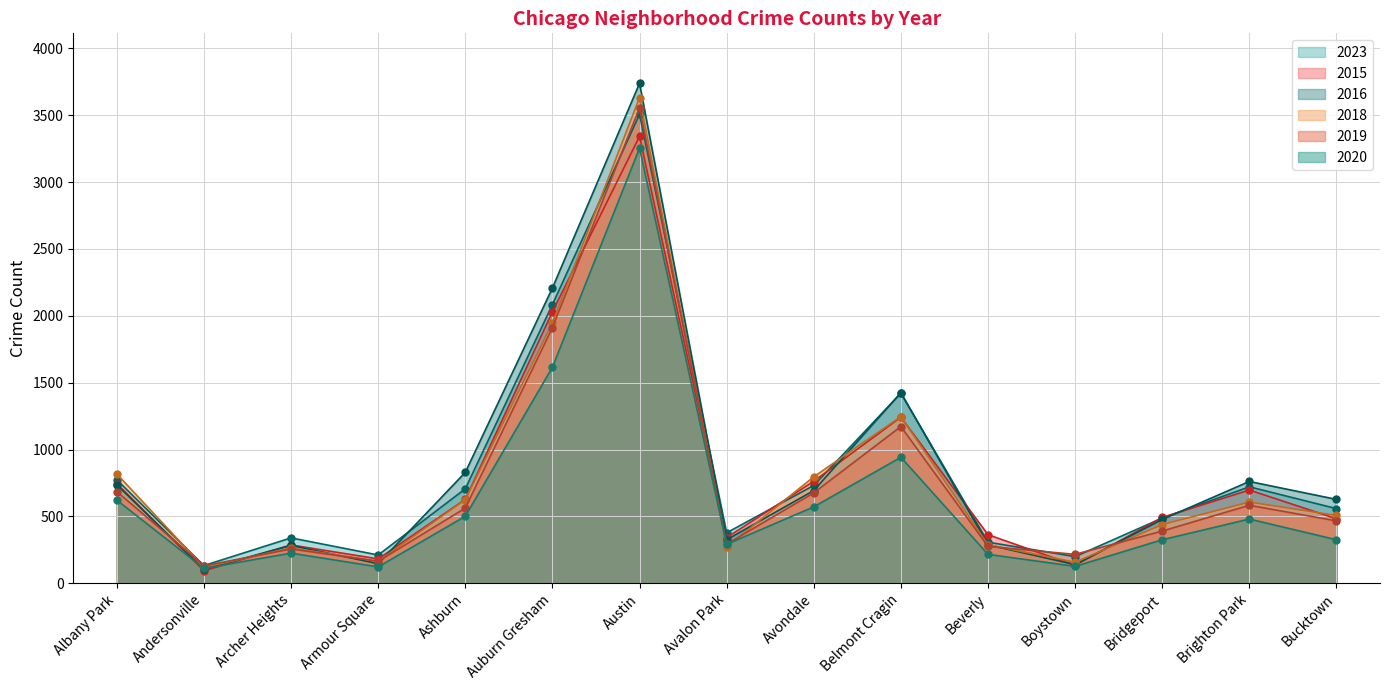

What is the minimum value shown in the chart?

93